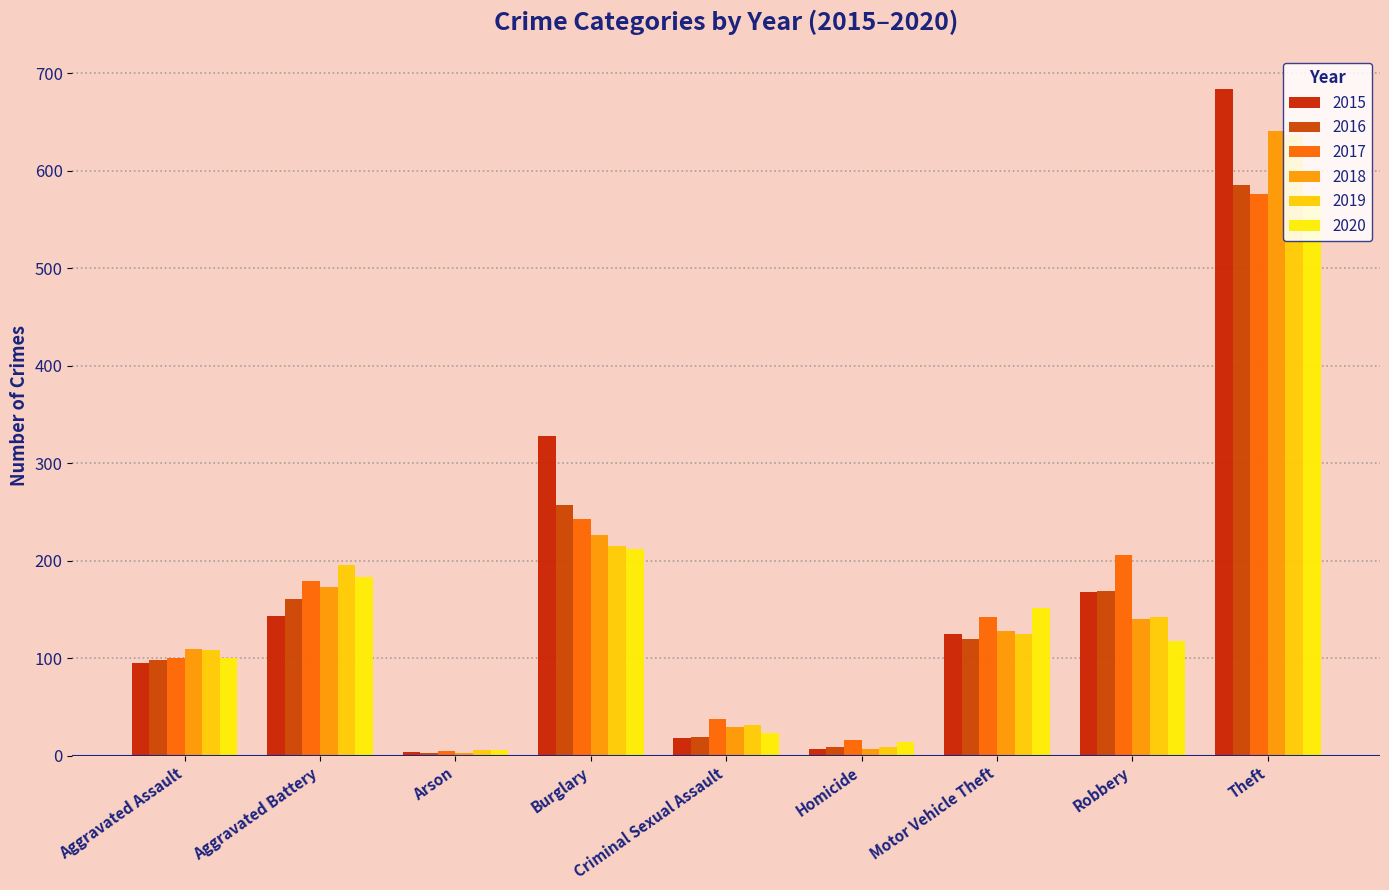

How many values in the 2017 series are below 142?

4